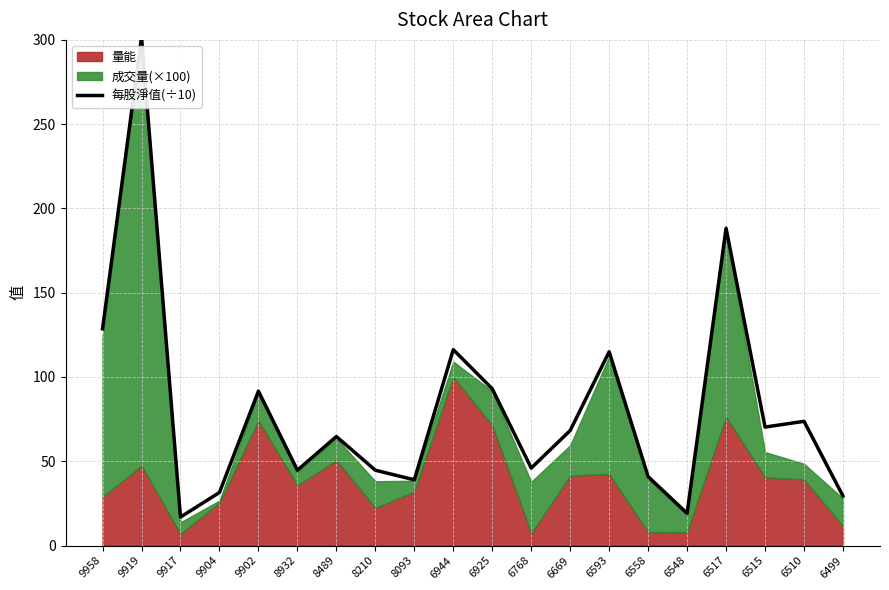

Reading left to right, extract all data points from this chart.

128.6	301.7	16.9	31.5	91.6	44.7	64.7	44.7	39.0	116.2	93.0	46.0	68.2	115.0	40.9	19.1	188.2	70.3	73.7	29.4